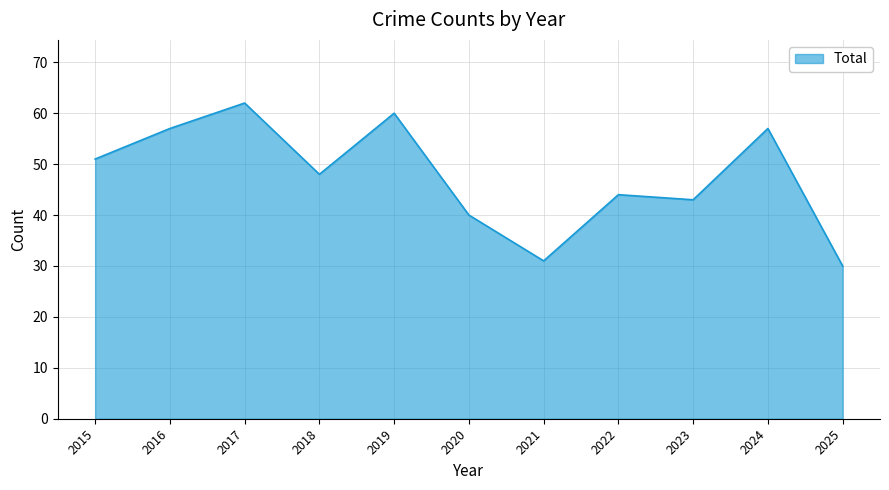

Which label corresponds to the largest value in the chart?

2017